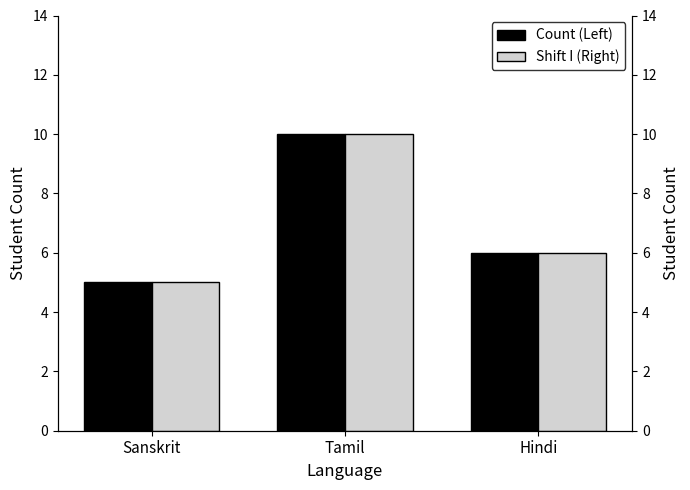

What is the label of the 1st bar from the right?

Hindi